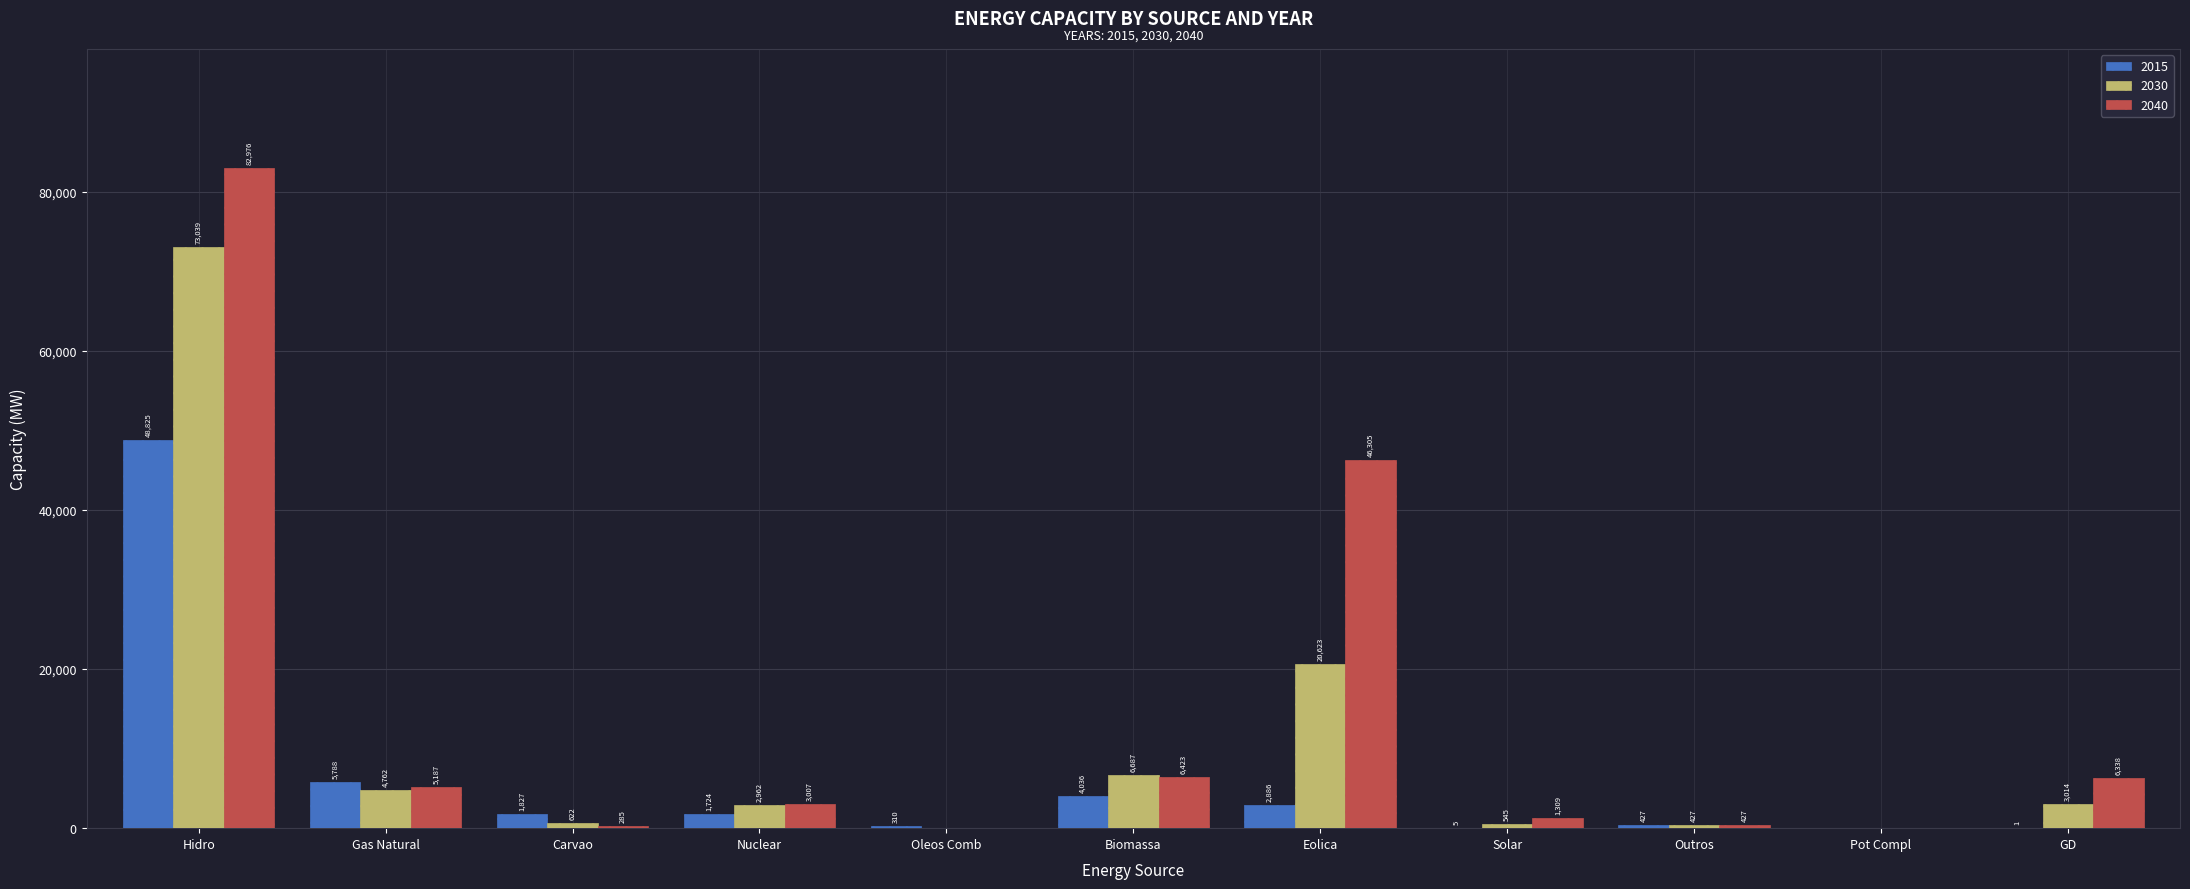

True or false: 2040 has a value of 5187 at Gas Natural.

True